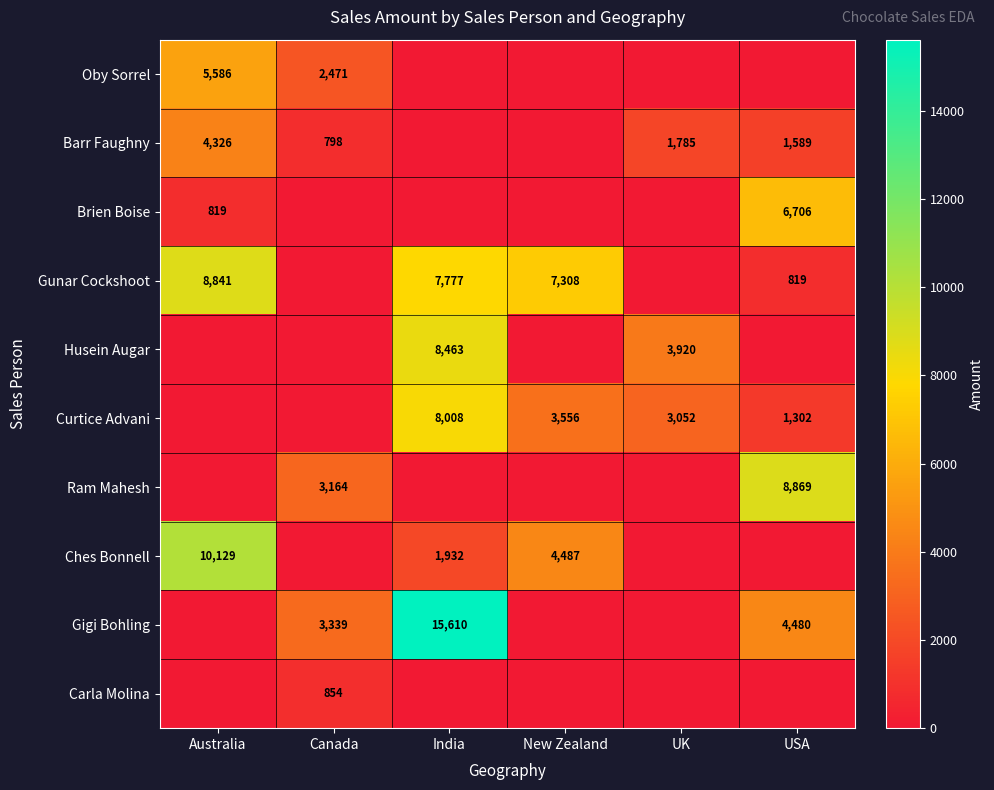

Which has a higher value, India or New Zealand?

India